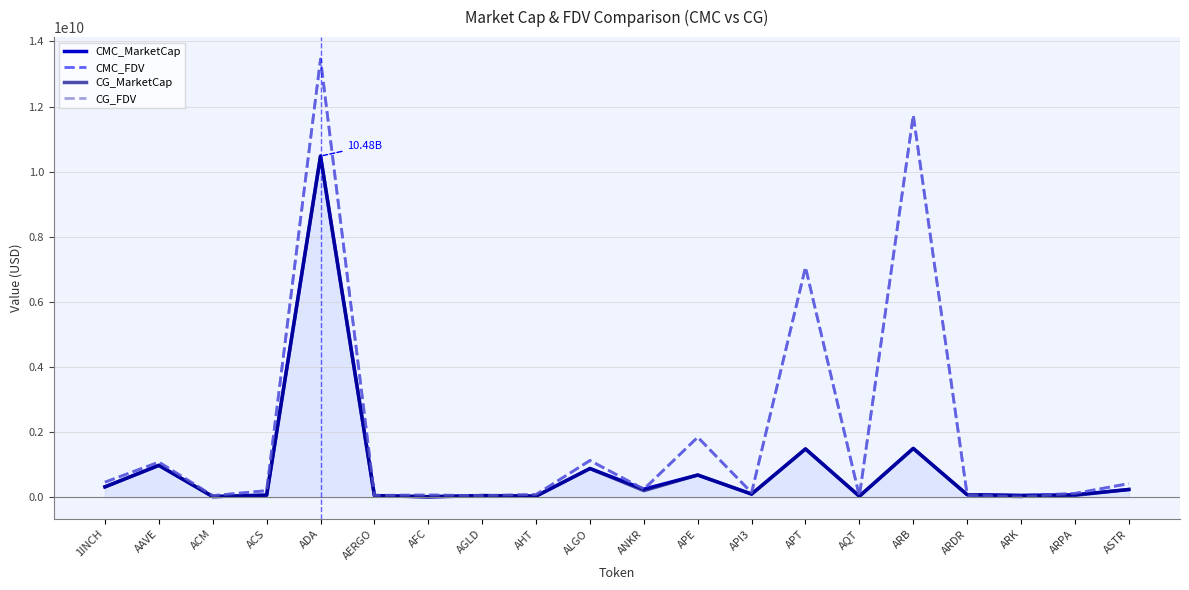

How many lines are shown in the chart?

4